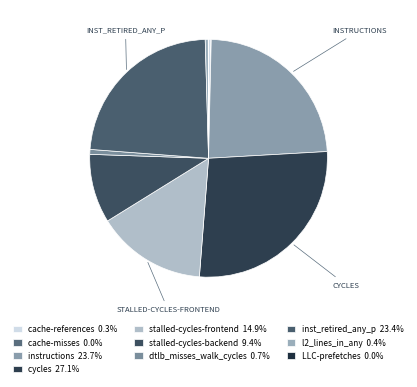

Is it true that l2_lines_in_any is 0% of the pie?

True